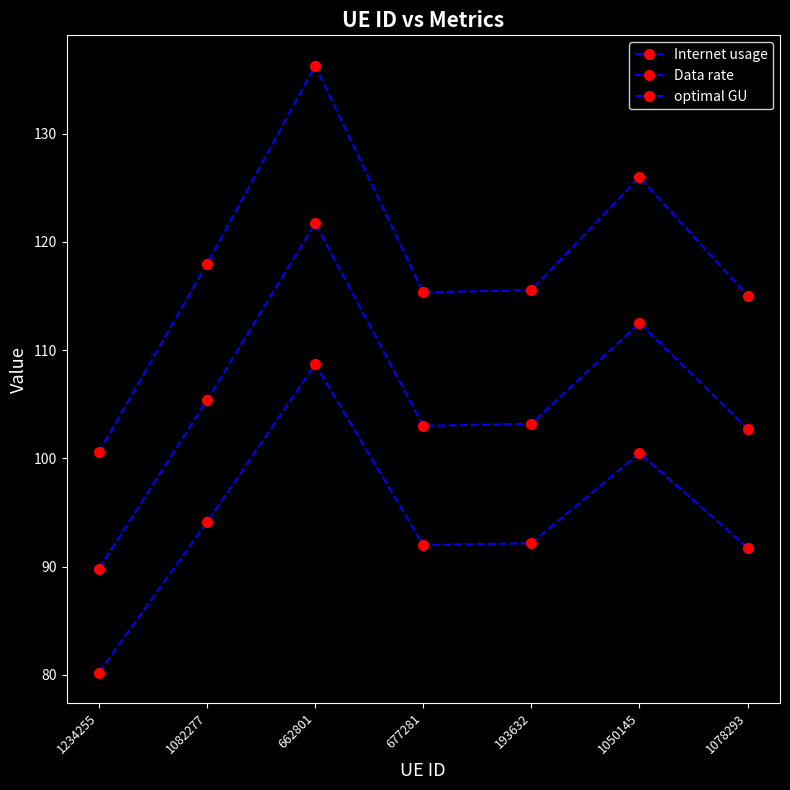

How many series are shown in this chart?

3